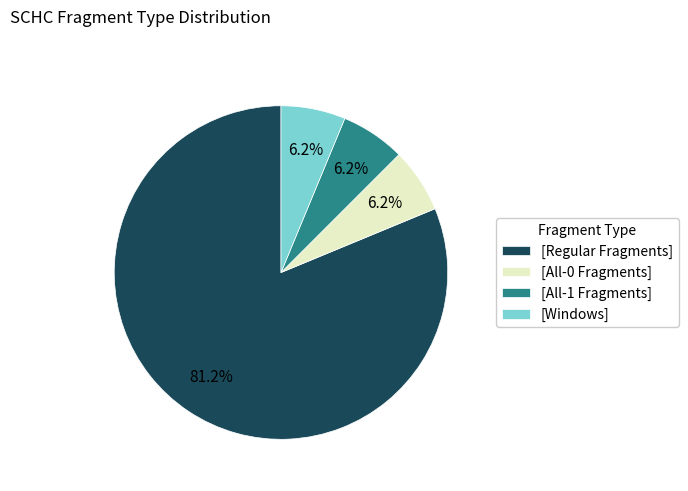

Which category accounts for the majority?

[Regular Fragments]